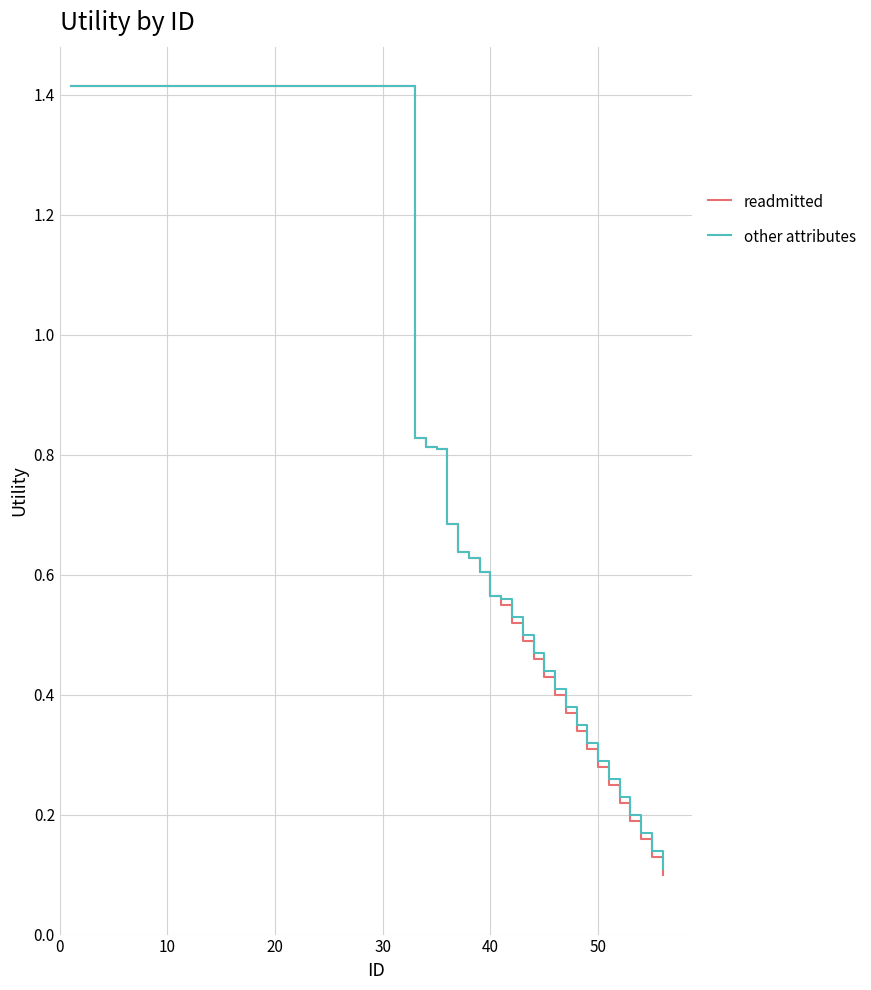

Which series has the widest spread of values?

readmitted